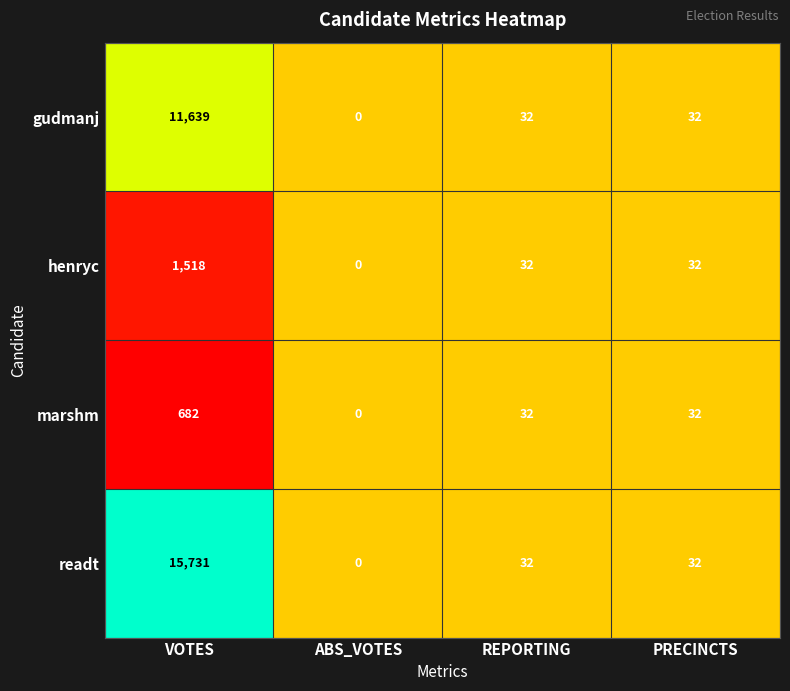

What is the sum of all readt values?

15795